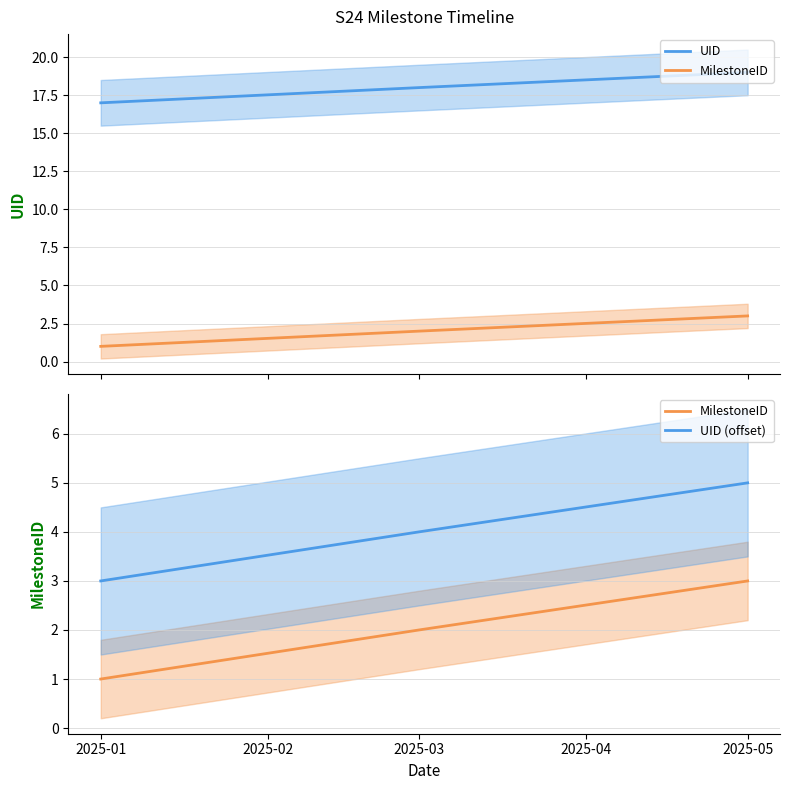

How many values in the MilestoneID series are below 2?

1